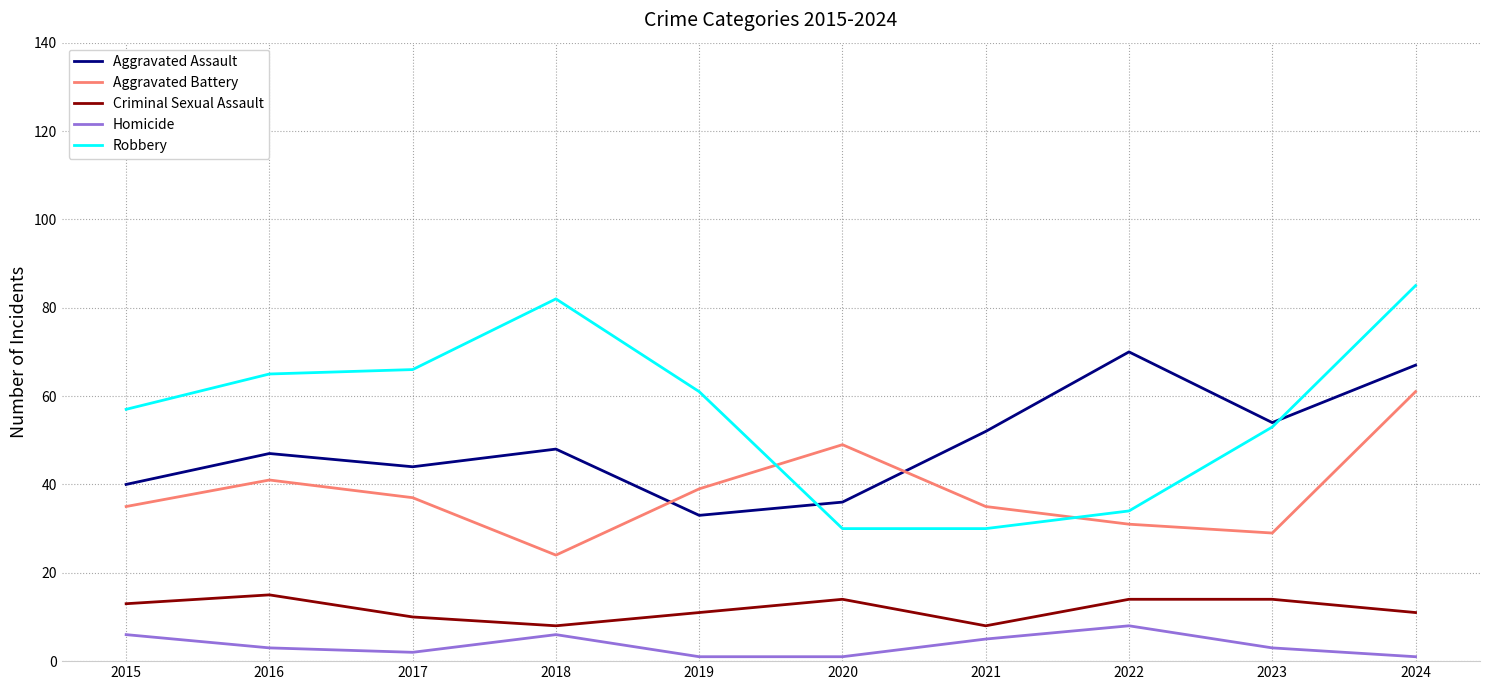

What is the difference between the second highest and minimum values in the Robbery series?

52